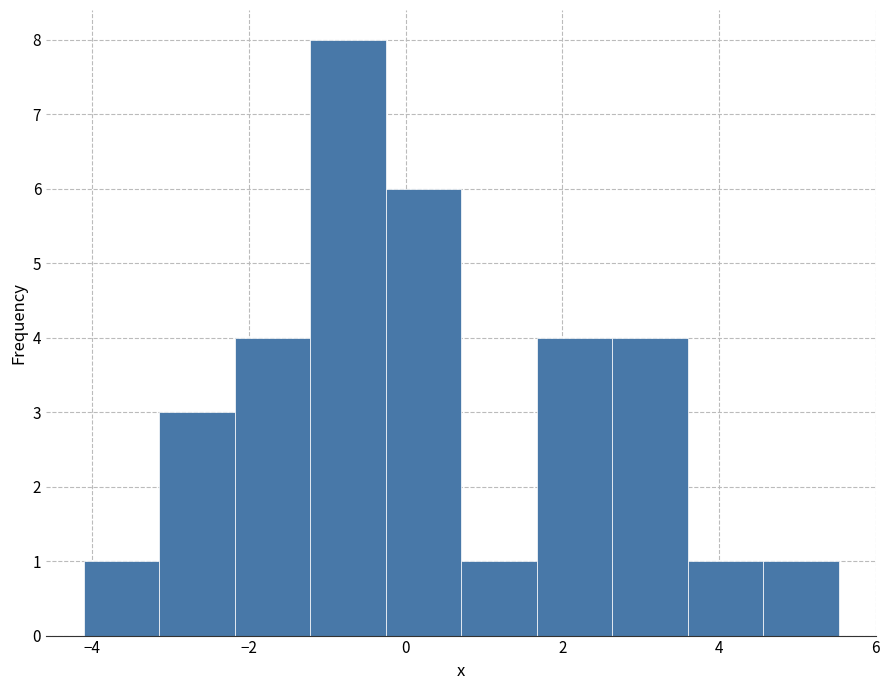

Reading left to right, list every bar in this chart as the range it spans on the x-axis followed by its height. Neither the bar edges nor the heights are printed on the chart, so give them approximately, as read against the axes.

-4.2 to -3.2: 1
-3.2 to -2.2: 3
-2.2 to -1.2: 4
-1.2 to -0.2: 8
-0.2 to 0.8: 6
0.8 to 1.6: 1
1.6 to 2.6: 4
2.6 to 3.6: 4
3.6 to 4.6: 1
4.6 to 5.6: 1